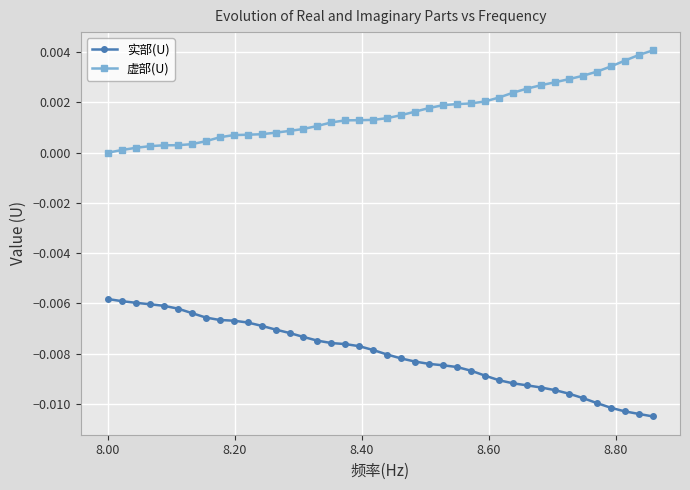

True or false: 实部(U) and 虚部(U) cross at least once.

False